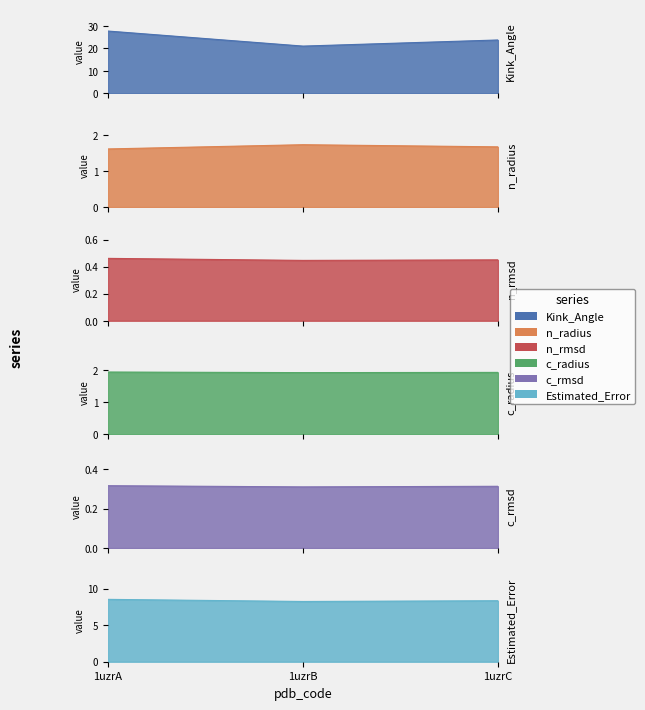

What is the value of the c_radius point at the 1st from the left?

1.9